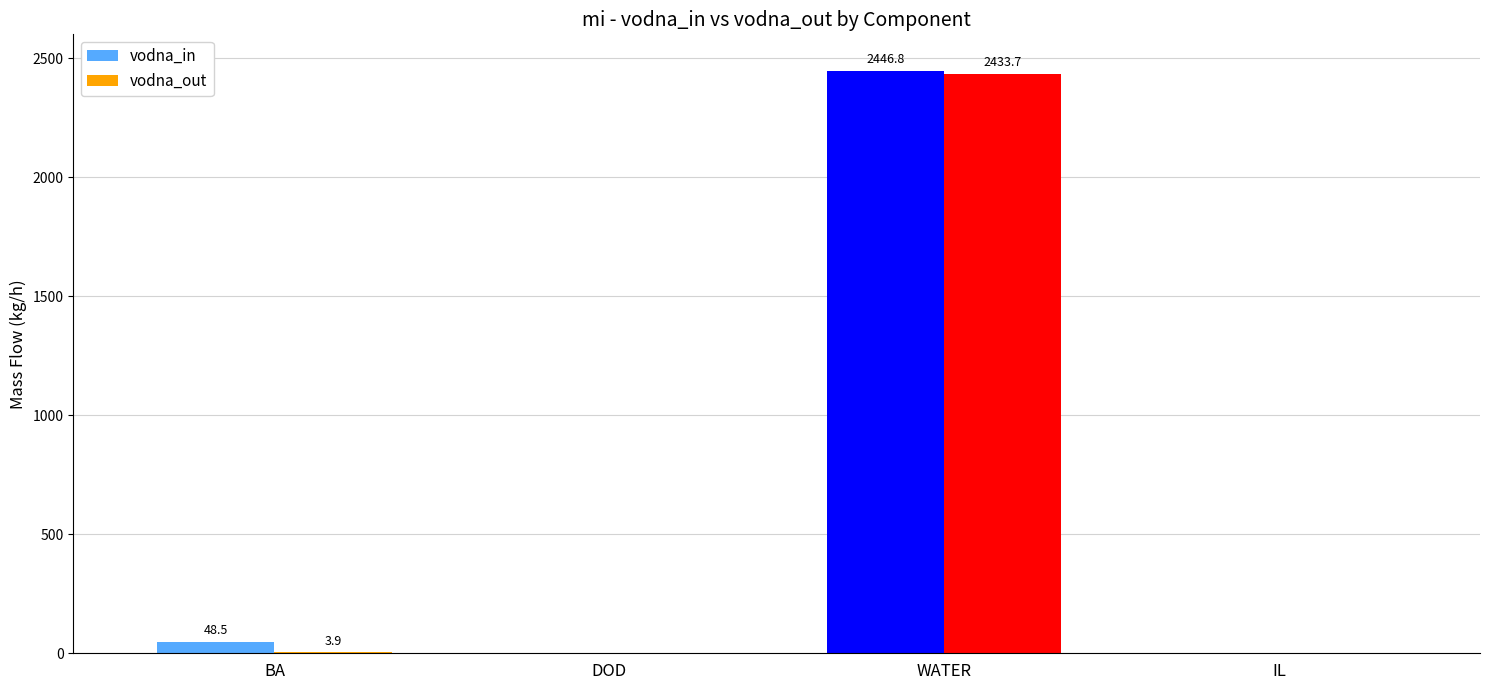

How many data points does each series have?

4